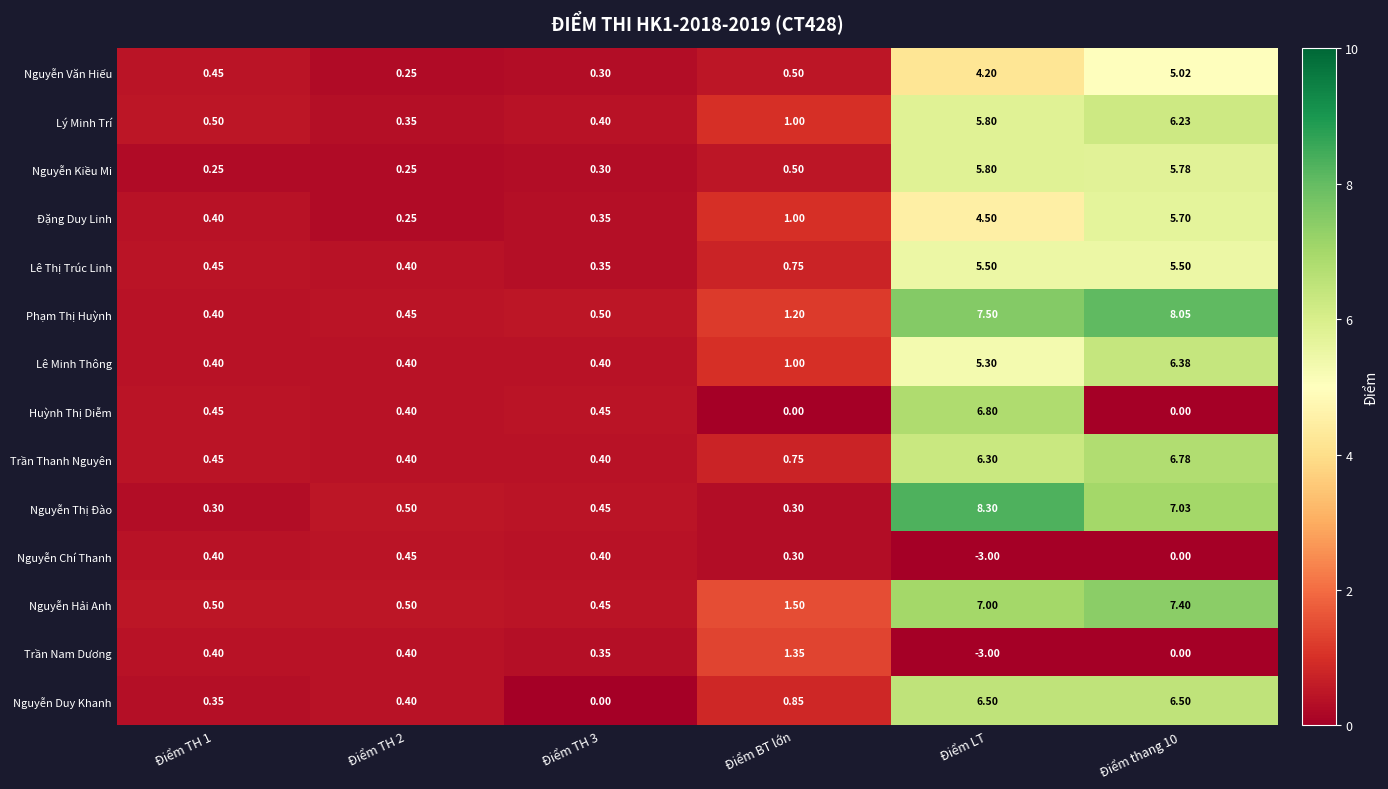

Is the value of Trần Thanh Nguyên at Điểm TH 3 greater than the value of Nguyễn Kiều Mi at Điểm TH 3?

Yes